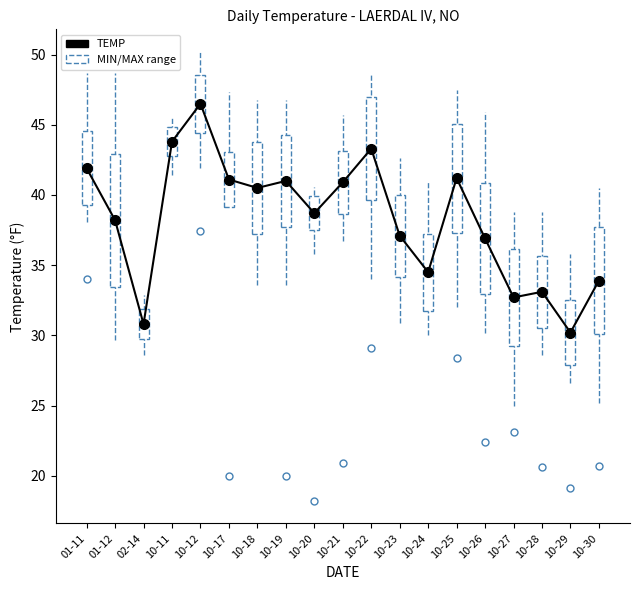

Count the number of data series in this chart.

1